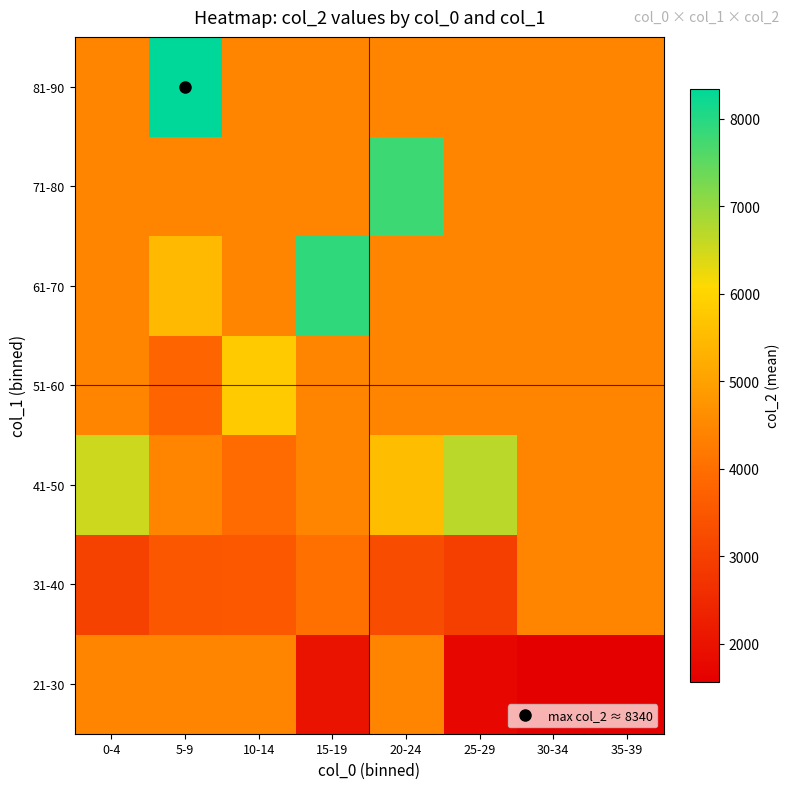

What is the total value across all series at 35-39?

28275.8